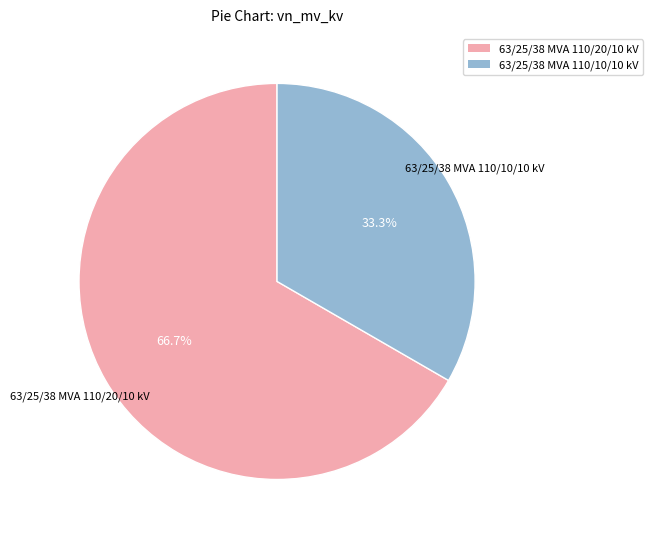

What is the largest slice in the pie chart?

63/25/38 MVA 110/20/10 kV